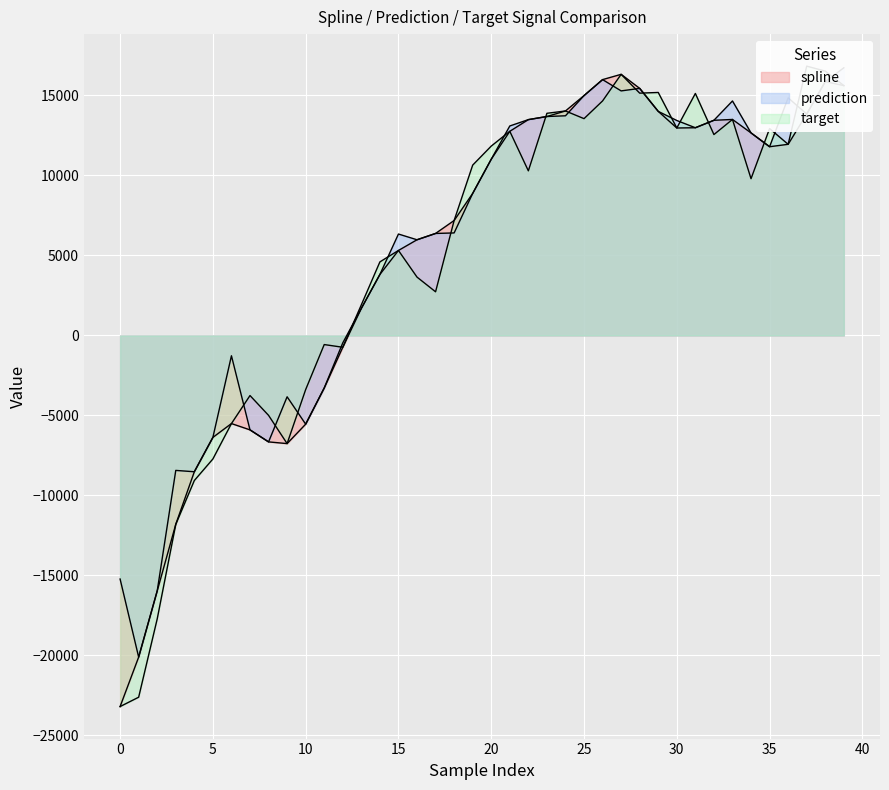

What is the value of the target point at the 38th from the left?

16834.1